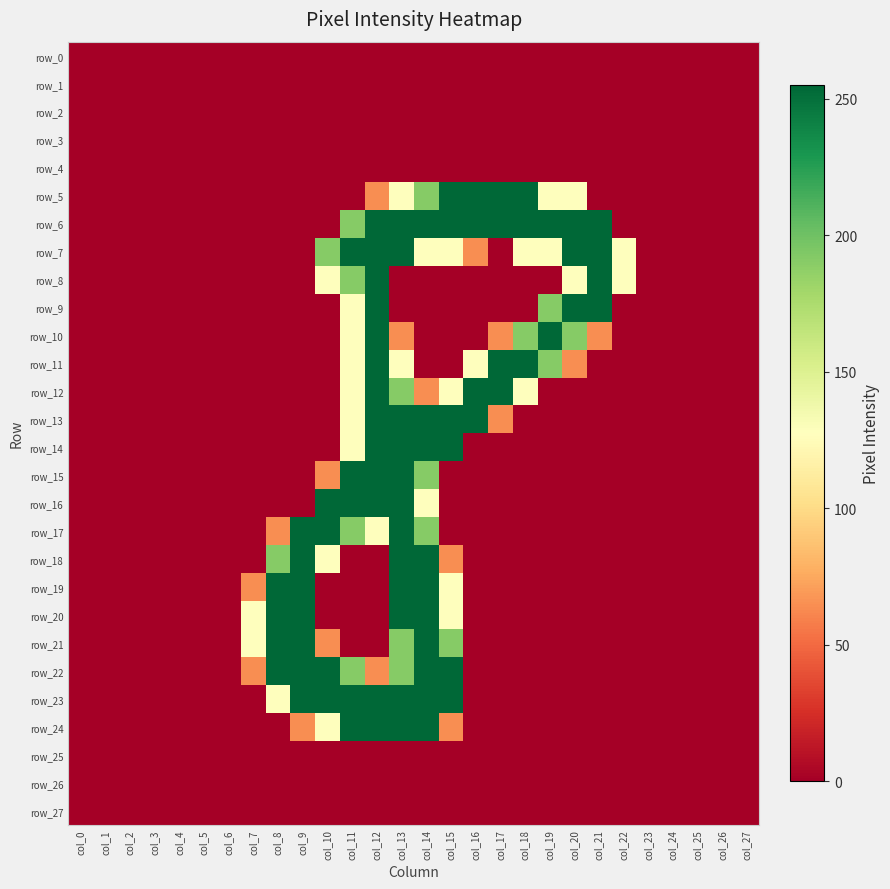

At which label is row_14 closest to 127?

col_11